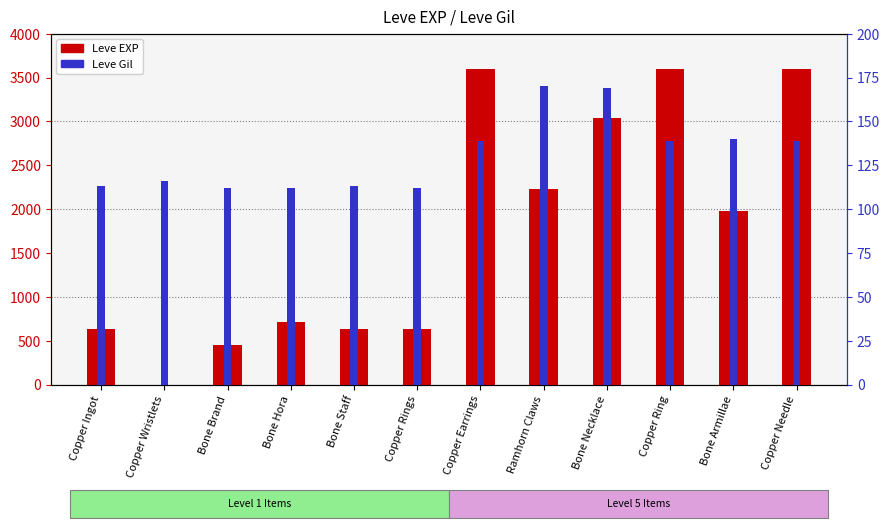

Rank the series by their average value, from lowest to highest.

Leve Gil, Leve EXP